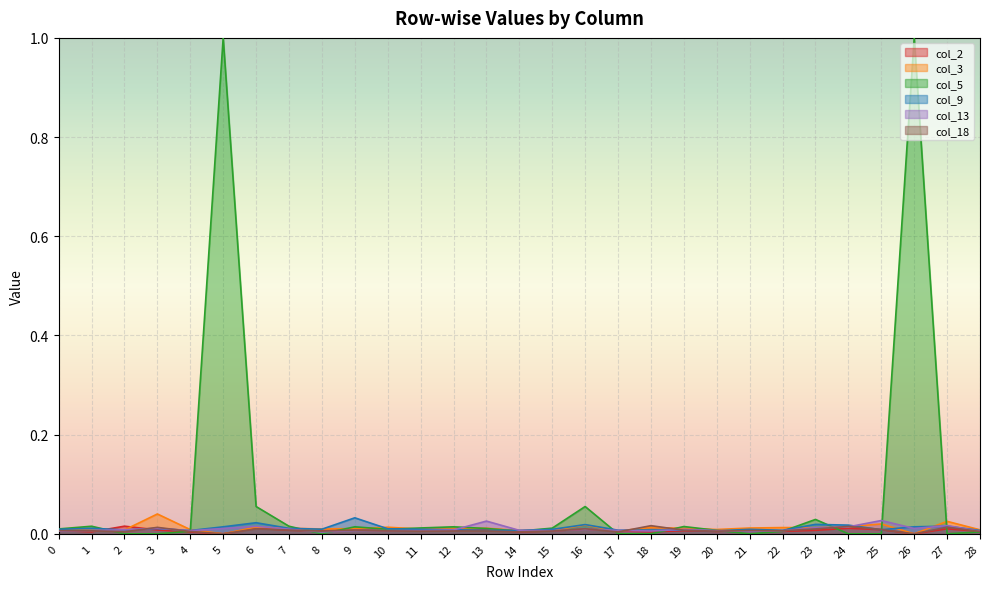

Which series has the largest total across all categories?

col_5